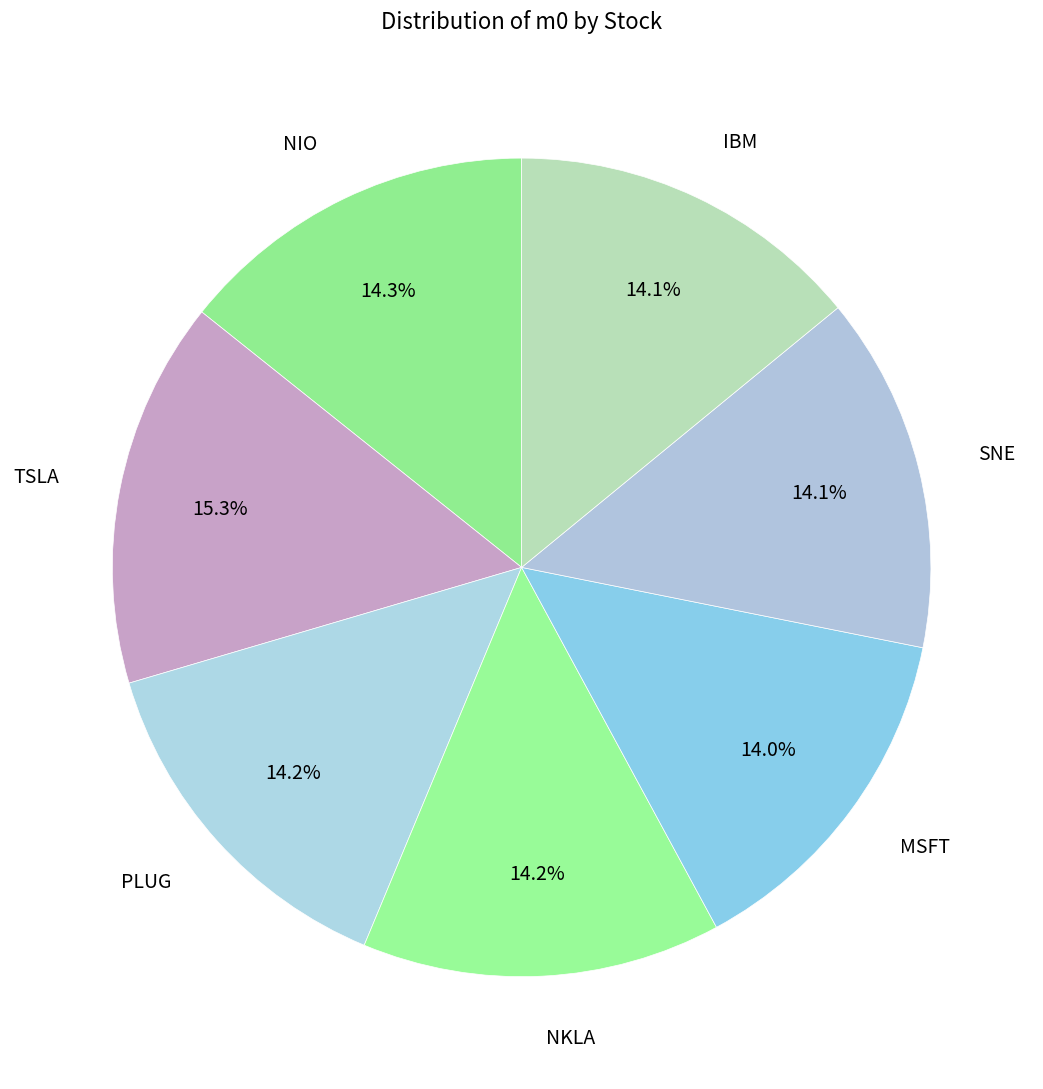

To the nearest percent, what is the average slice percentage?

14%